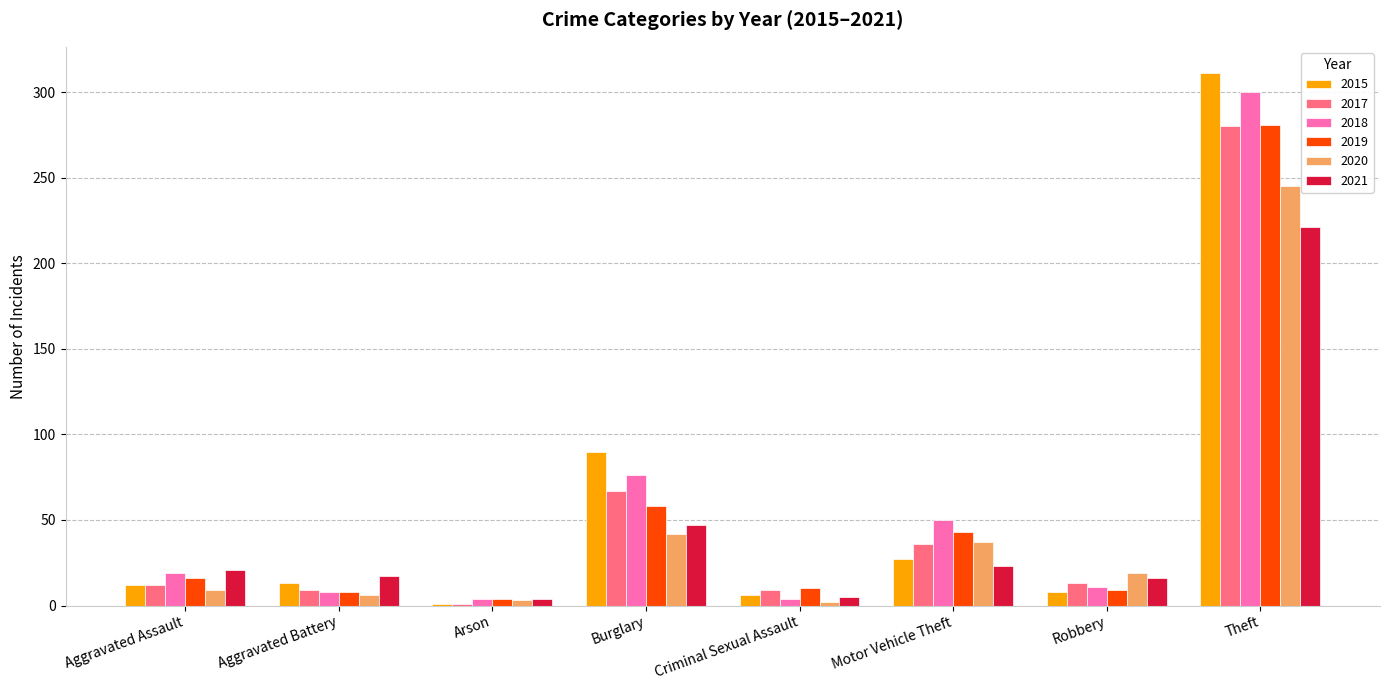

What is the sum of all 2017 values?

427